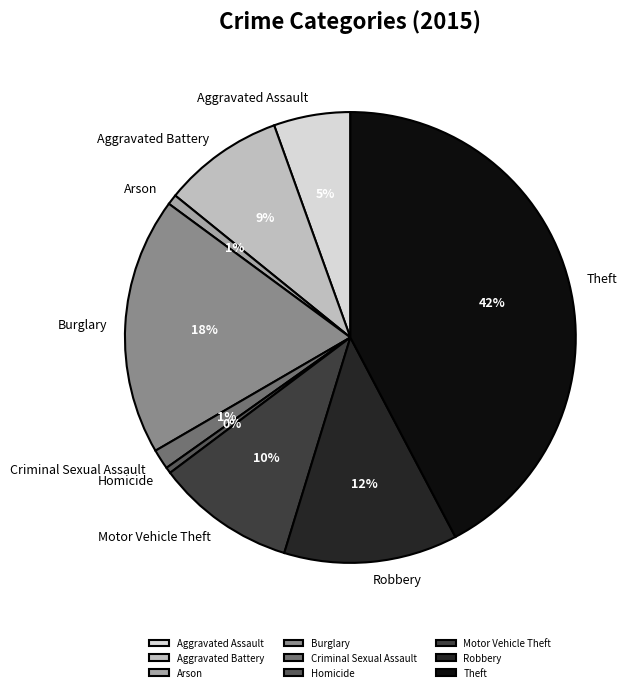

Do Robbery and Homicide together represent more than half of the pie?

No